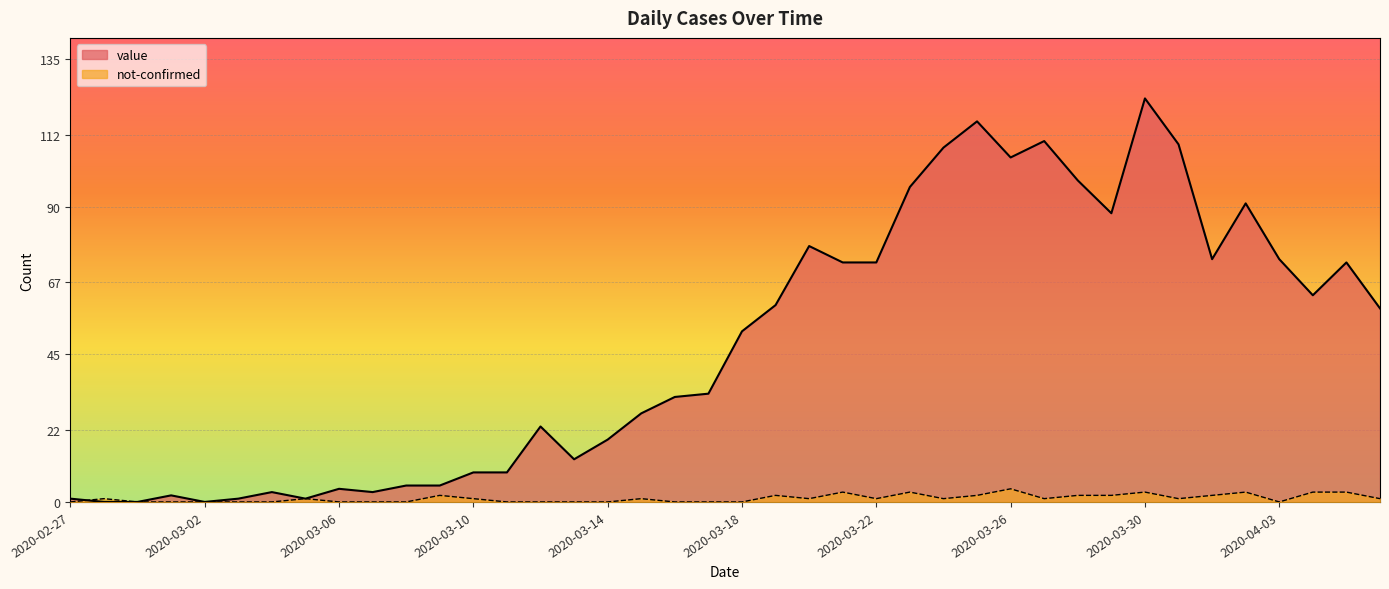

How many data points in value are above 52?

19